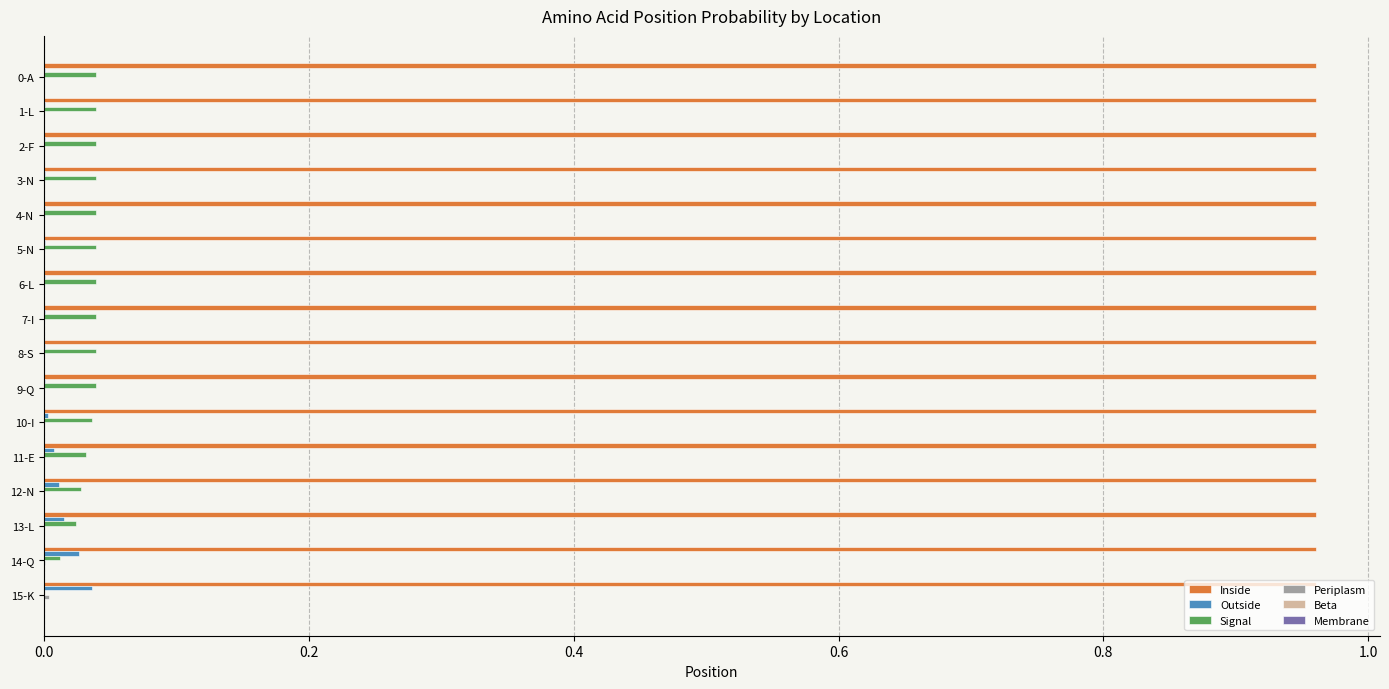

What is the sum of all Inside values?

15.4